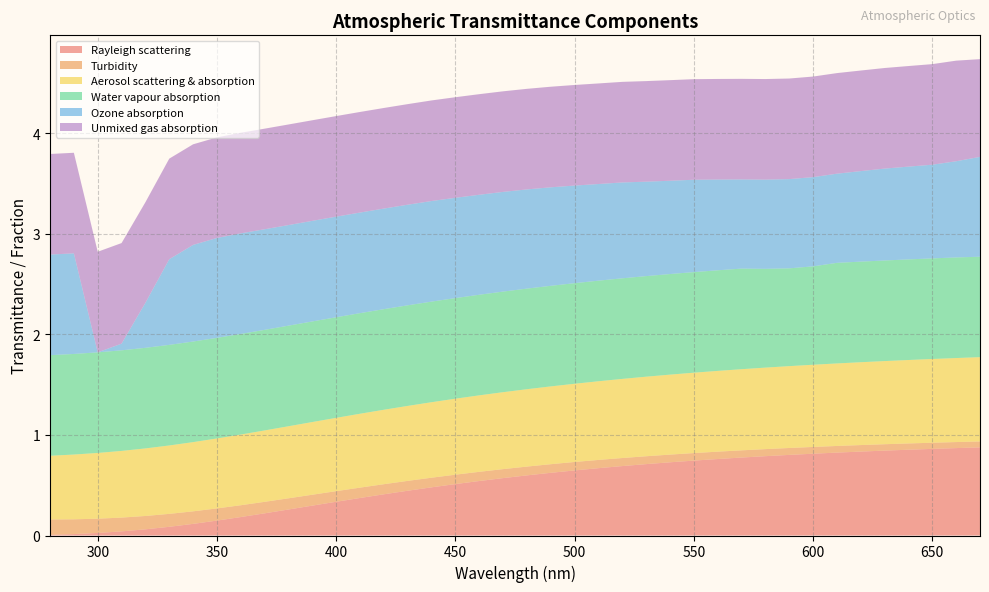

Reading left to right, what are all the values shown in this chart?

Rayleigh scattering: 280=0.0	290=0.0	300=0.0	310=0.0	320=0.1	330=0.1	340=0.1	350=0.1	360=0.2	370=0.2	380=0.3	390=0.3	400=0.3	410=0.4	420=0.4	430=0.4	440=0.5	450=0.5	460=0.5	470=0.6	480=0.6	490=0.6	500=0.6	510=0.7	520=0.7	530=0.7	540=0.7	550=0.7	560=0.8	570=0.8	580=0.8	590=0.8	600=0.8	610=0.8	620=0.8	630=0.8	640=0.9	650=0.9	660=0.9	670=0.9
Turbidity: 280=0.2	290=0.1	300=0.1	310=0.1	320=0.1	330=0.1	340=0.1	350=0.1	360=0.1	370=0.1	380=0.1	390=0.1	400=0.1	410=0.1	420=0.1	430=0.1	440=0.1	450=0.1	460=0.1	470=0.1	480=0.1	490=0.1	500=0.1	510=0.1	520=0.1	530=0.1	540=0.1	550=0.1	560=0.1	570=0.1	580=0.1	590=0.1	600=0.1	610=0.1	620=0.1	630=0.1	640=0.1	650=0.1	660=0.1	670=0.1
Aerosol scattering & absorption: 280=0.6	290=0.6	300=0.7	310=0.7	320=0.7	330=0.7	340=0.7	350=0.7	360=0.7	370=0.7	380=0.7	390=0.7	400=0.7	410=0.7	420=0.7	430=0.7	440=0.8	450=0.8	460=0.8	470=0.8	480=0.8	490=0.8	500=0.8	510=0.8	520=0.8	530=0.8	540=0.8	550=0.8	560=0.8	570=0.8	580=0.8	590=0.8	600=0.8	610=0.8	620=0.8	630=0.8	640=0.8	650=0.8	660=0.8	670=0.8
Water vapour absorption: 280=1.0	290=1.0	300=1.0	310=1.0	320=1.0	330=1.0	340=1.0	350=1.0	360=1.0	370=1.0	380=1.0	390=1.0	400=1.0	410=1.0	420=1.0	430=1.0	440=1.0	450=1.0	460=1.0	470=1.0	480=1.0	490=1.0	500=1.0	510=1.0	520=1.0	530=1.0	540=1.0	550=1.0	560=1.0	570=1.0	580=1.0	590=1.0	600=1.0	610=1.0	620=1.0	630=1.0	640=1.0	650=1.0	660=1.0	670=1.0
Ozone absorption: 280=1.0	290=1.0	300=0.0	310=0.1	320=0.4	330=0.9	340=1.0	350=1.0	360=1.0	370=1.0	380=1.0	390=1.0	400=1.0	410=1.0	420=1.0	430=1.0	440=1.0	450=1.0	460=1.0	470=1.0	480=1.0	490=1.0	500=1.0	510=1.0	520=1.0	530=0.9	540=0.9	550=0.9	560=0.9	570=0.9	580=0.9	590=0.9	600=0.9	610=0.9	620=0.9	630=0.9	640=0.9	650=0.9	660=1.0	670=1.0
Unmixed gas absorption: 280=1.0	290=1.0	300=1.0	310=1.0	320=1.0	330=1.0	340=1.0	350=1.0	360=1.0	370=1.0	380=1.0	390=1.0	400=1.0	410=1.0	420=1.0	430=1.0	440=1.0	450=1.0	460=1.0	470=1.0	480=1.0	490=1.0	500=1.0	510=1.0	520=1.0	530=1.0	540=1.0	550=1.0	560=1.0	570=1.0	580=1.0	590=1.0	600=1.0	610=1.0	620=1.0	630=1.0	640=1.0	650=1.0	660=1.0	670=1.0